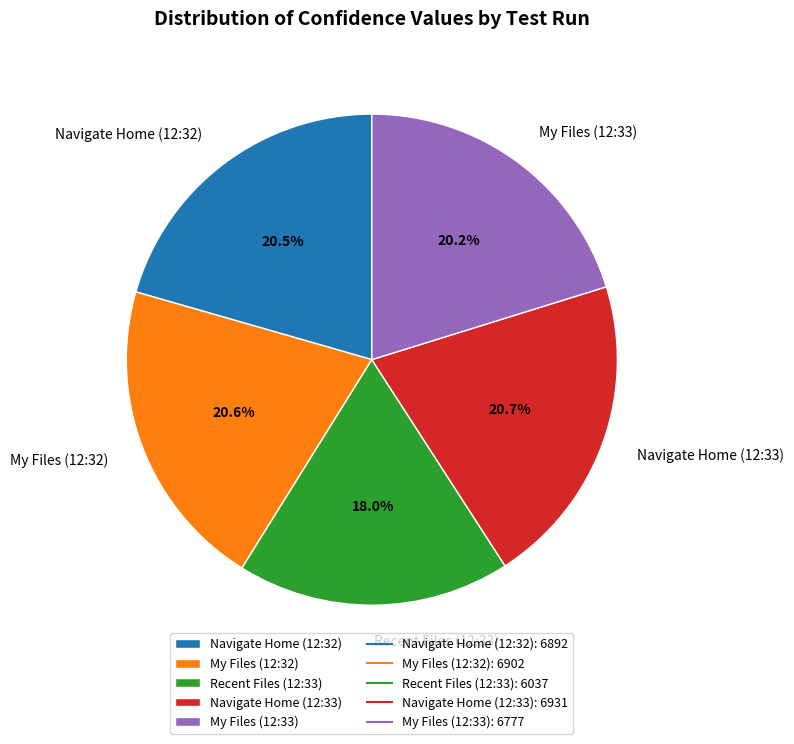

True or false: Recent Files (12:33) accounts for 12% of the total.

False